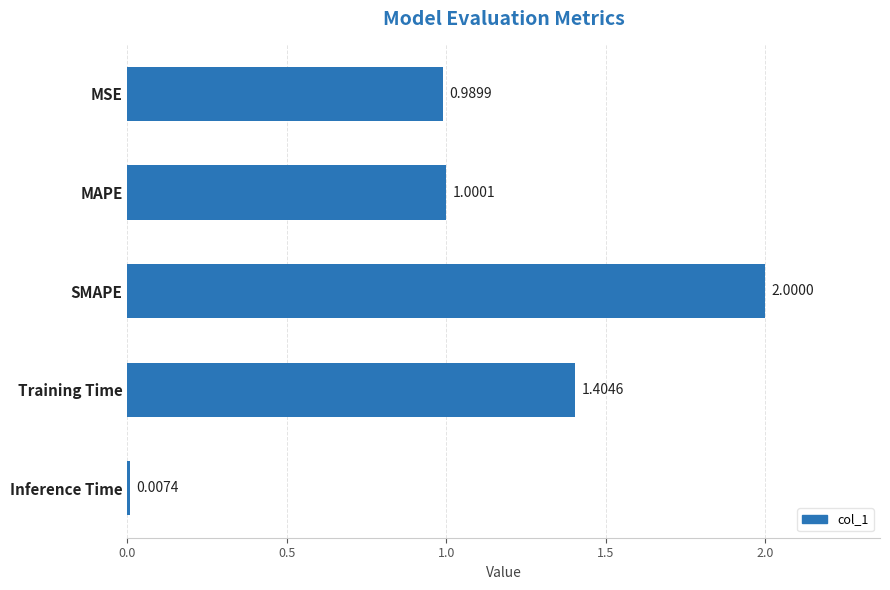

How many data points does each series have?

5